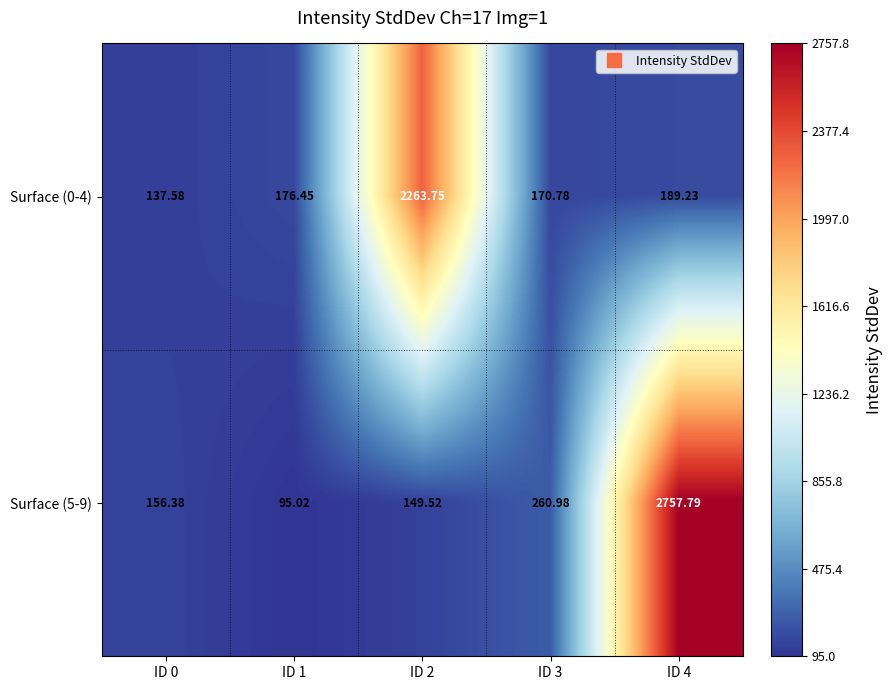

Is the value of Surface (5-9) at ID 1 greater than the value of Surface (0-4) at ID 3?

No